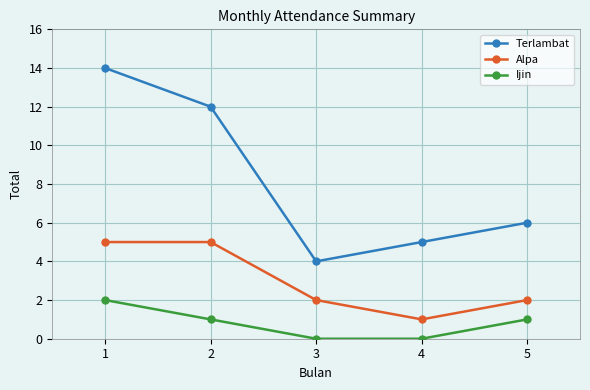

In Alpa, how many points are lower than both neighbors (excluding endpoints)?

1